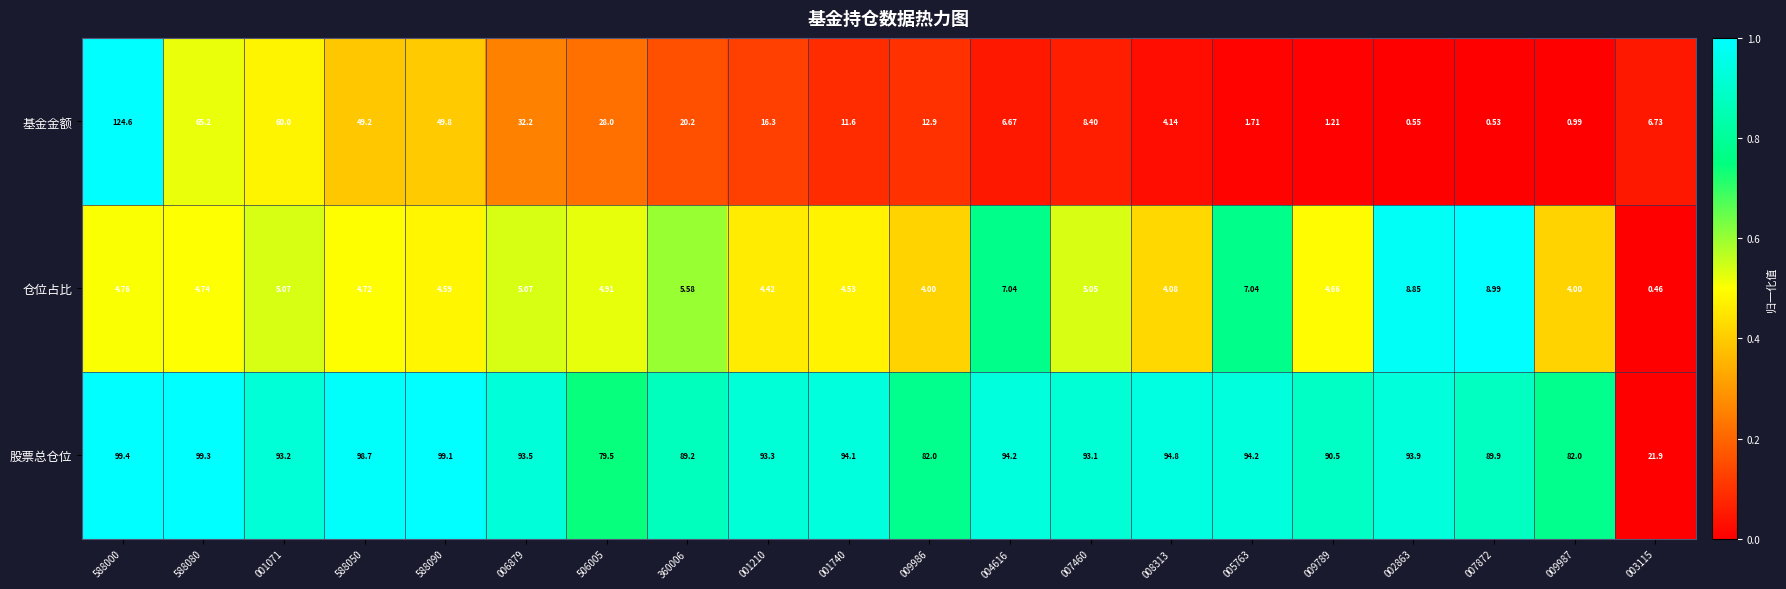

Is the value of 仓位占比 at 003115 greater than the value of 股票总仓位 at 588000?

No